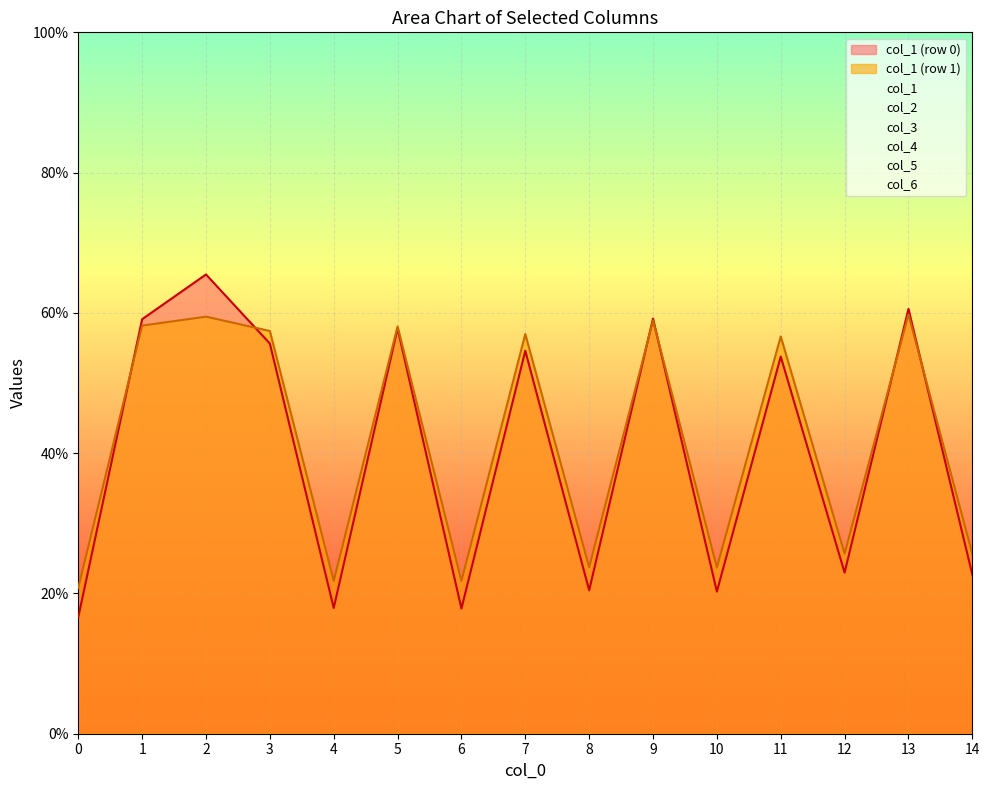

How many lines are shown in the chart?

6